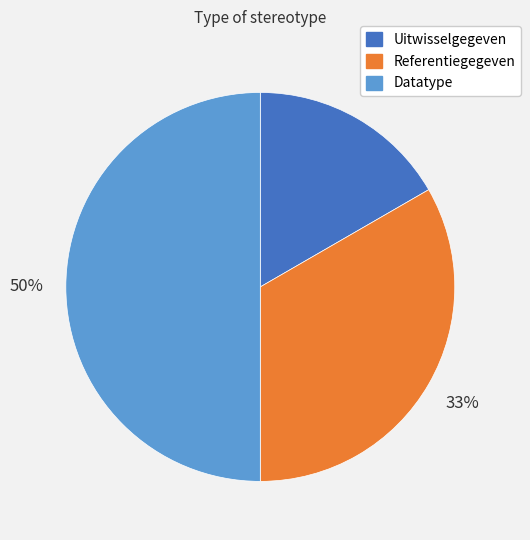

To the nearest percent, what is the difference between the Datatype and Uitwisselgegeven slice percentages?

33%